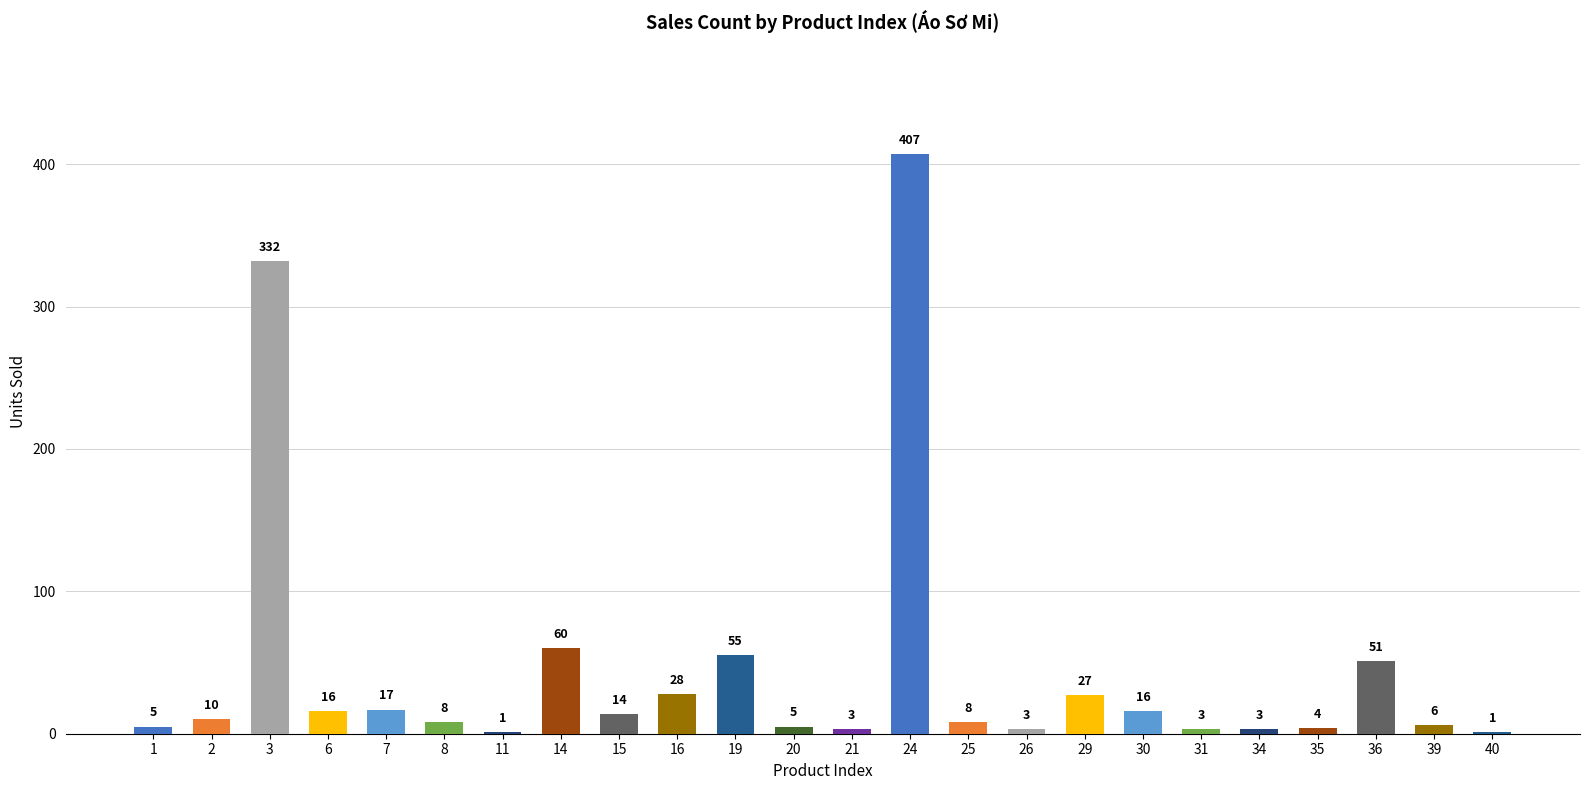

Are the bars horizontal?

No